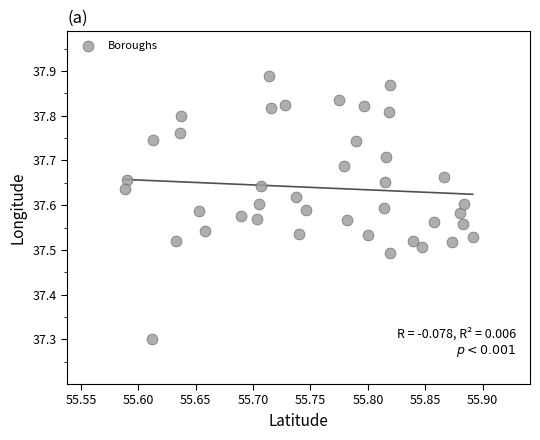

What is the range of X values (max minus min)?

0.3